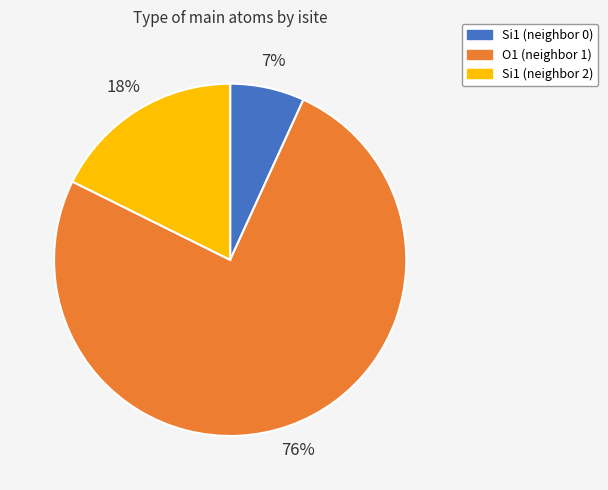

Do O1 (neighbor 1) and Si1 (neighbor 2) together represent more than half of the pie?

Yes